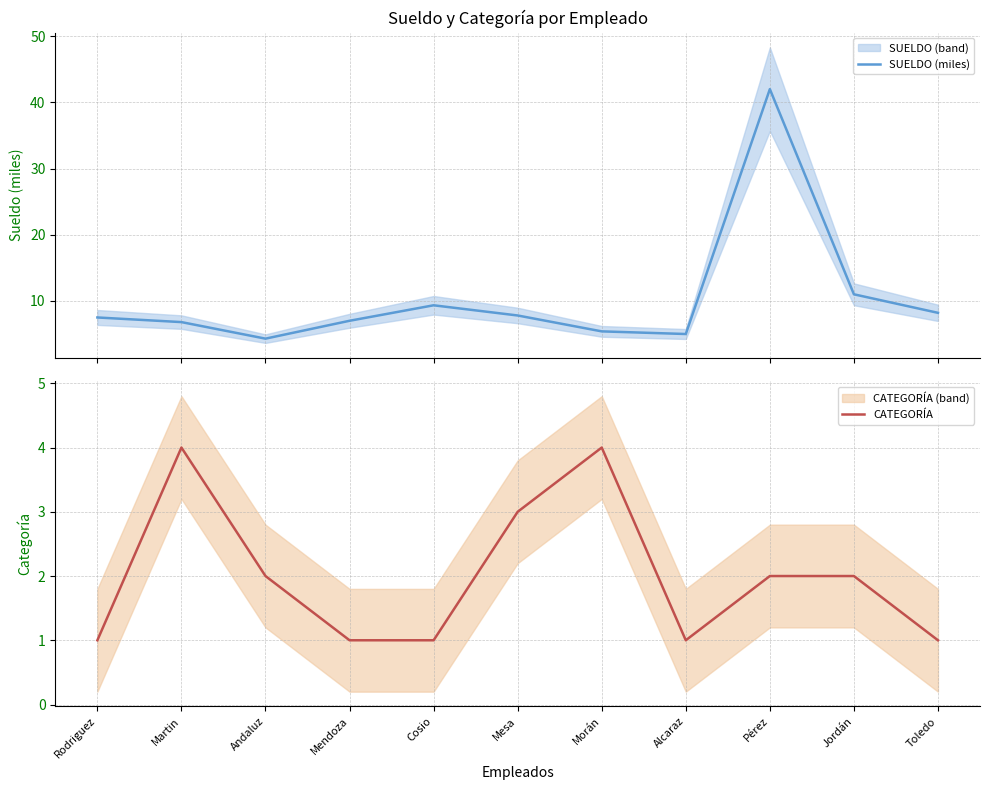

Between Rodriguez and Mendoza, which is larger?

Rodriguez